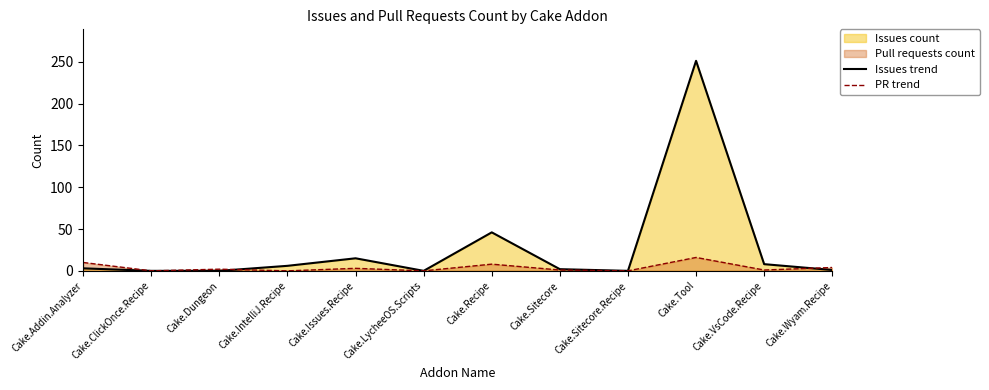

True or false: PR trend and Issues trend intersect in this chart.

True